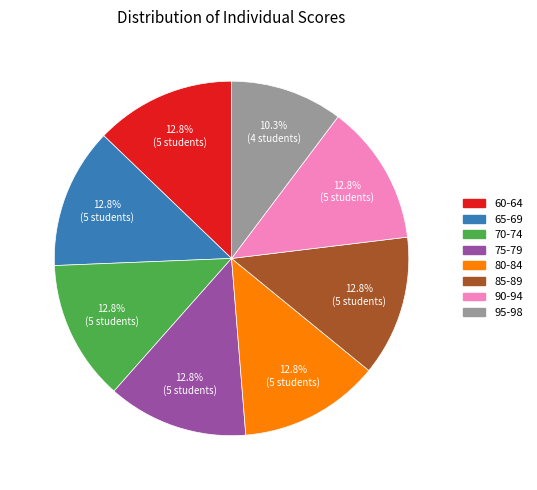

What portion of the pie excludes 70-74?

87.2%